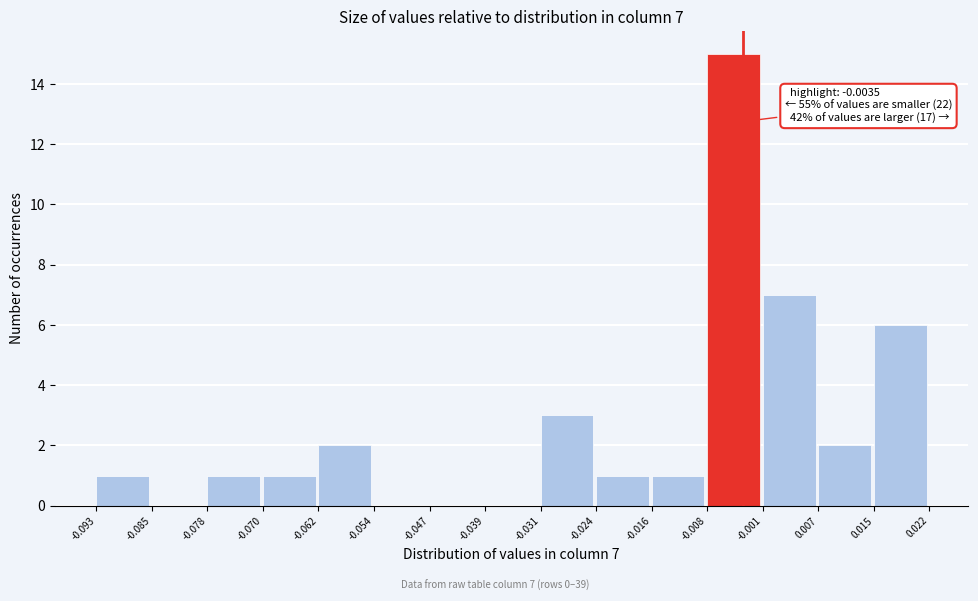

Over which range of the x-axis is the bar tallest?

-0.008 to -0.001